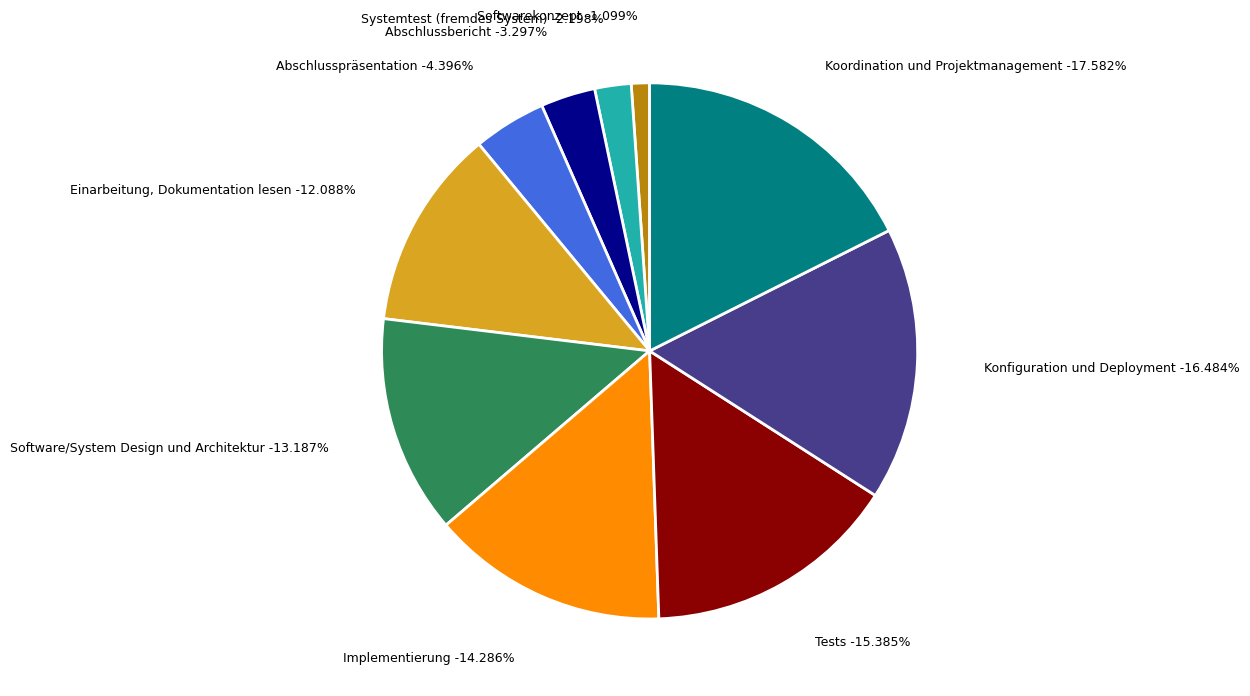

Approximately how many times larger is the value at Software/System Design und Architektur compared to Systemtest (fremdes System)?

6.0